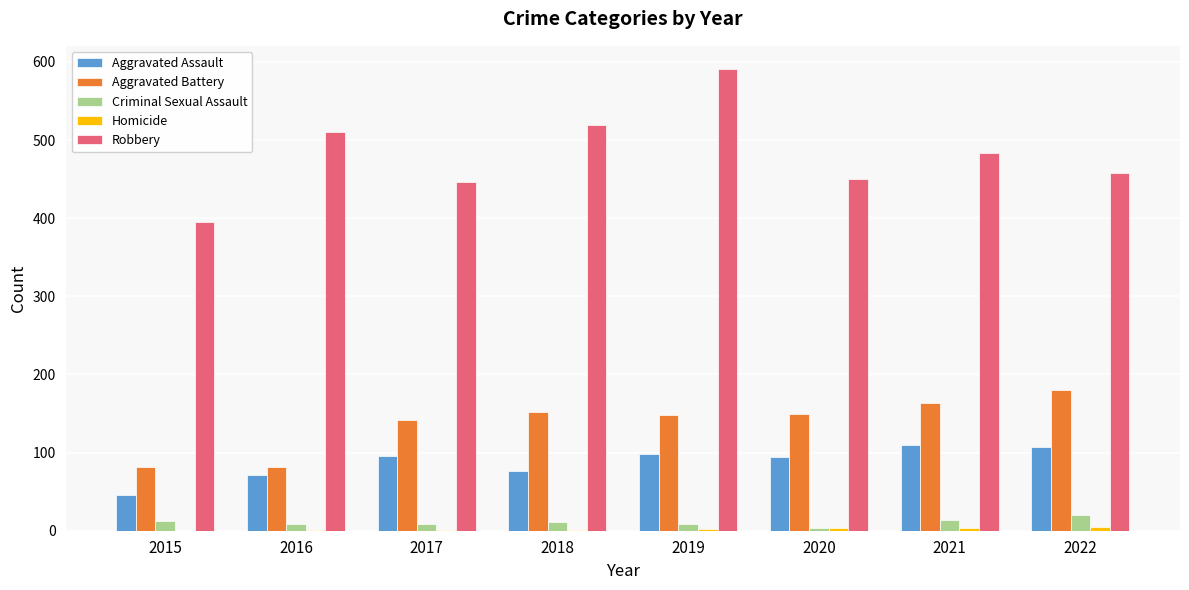

Count the number of categories in the chart.

8